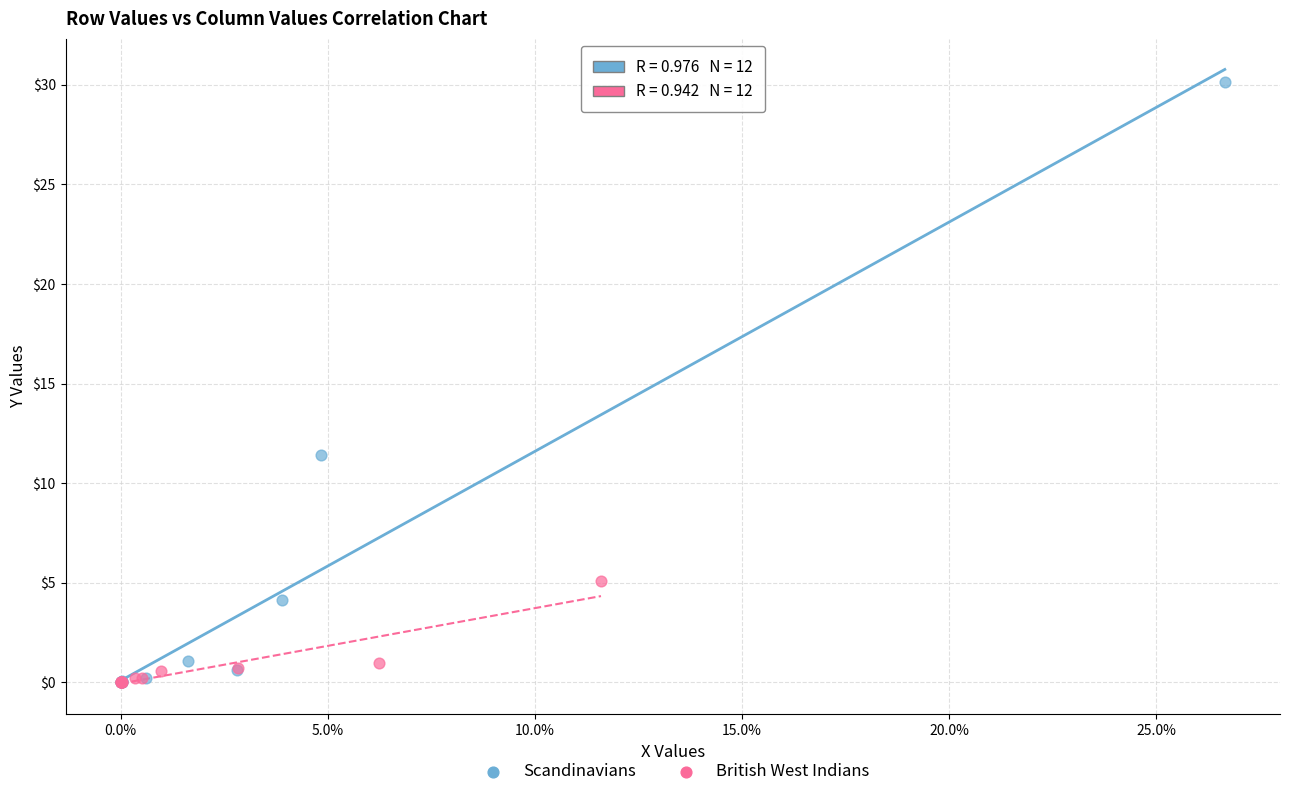

Which series contains the highest Y value?

Scandinavians